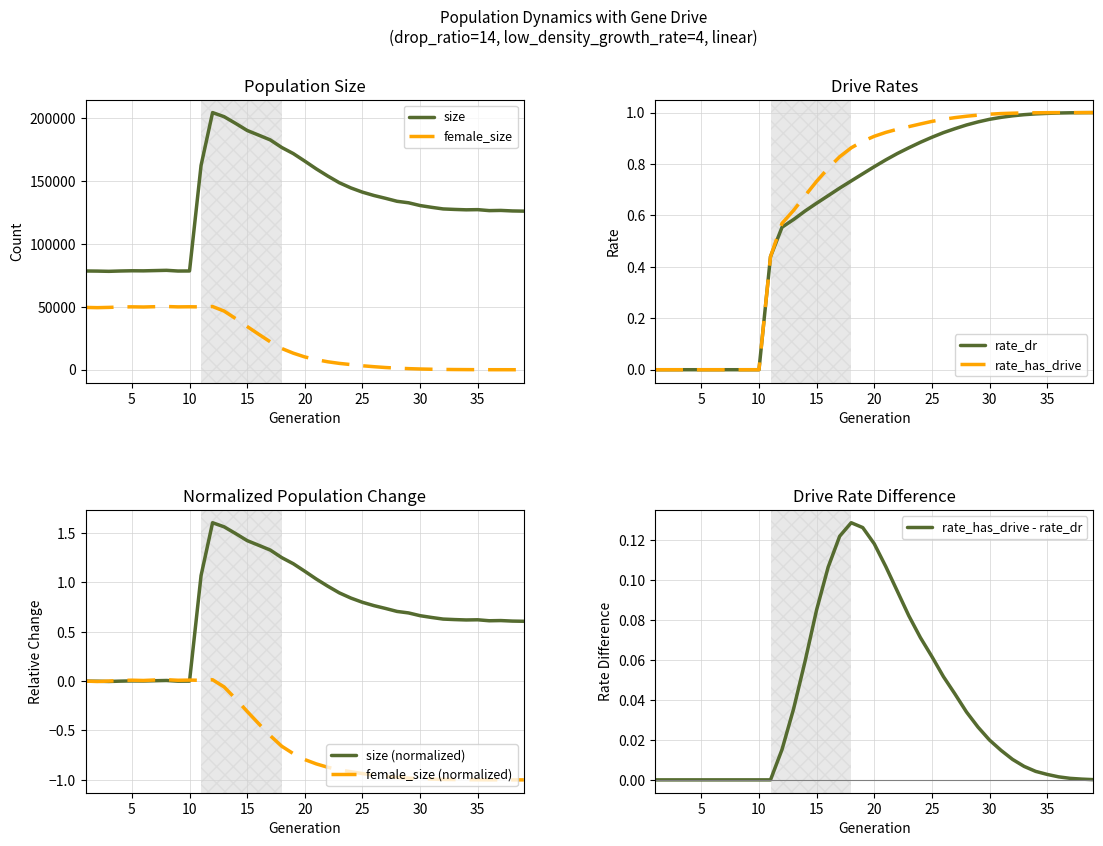

Rank the series by their maximum value, from highest to lowest.

size, female_size, rate_has_drive, rate_dr